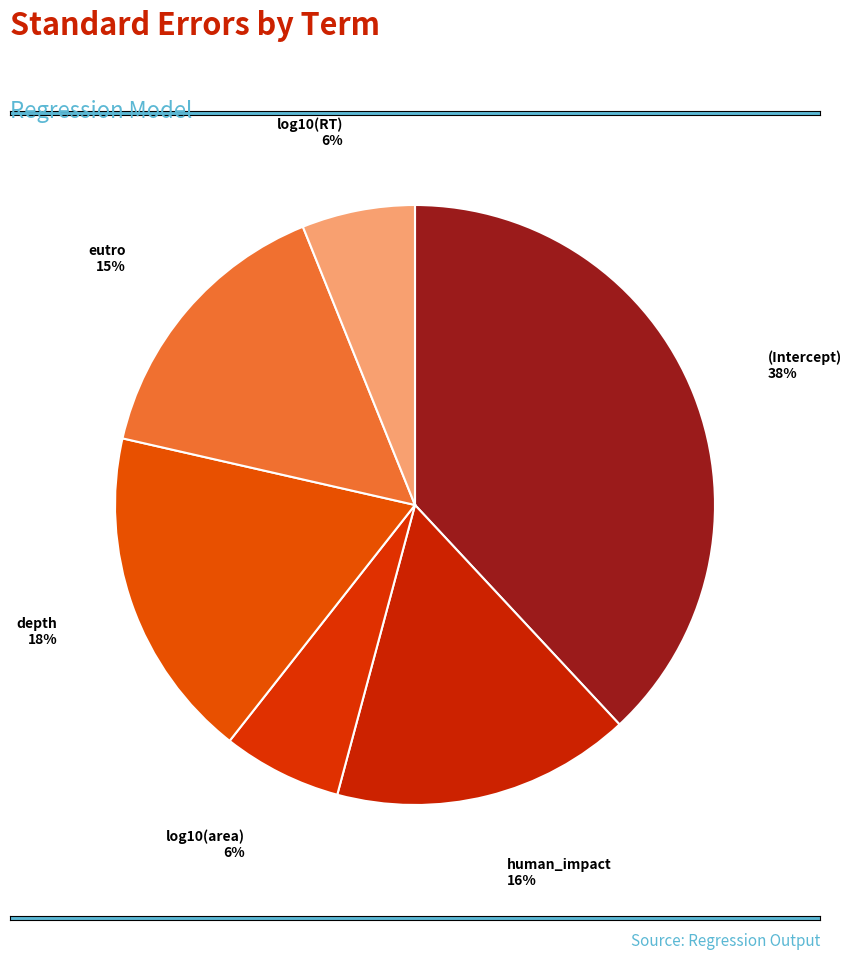

How many slices are in this pie chart?

6